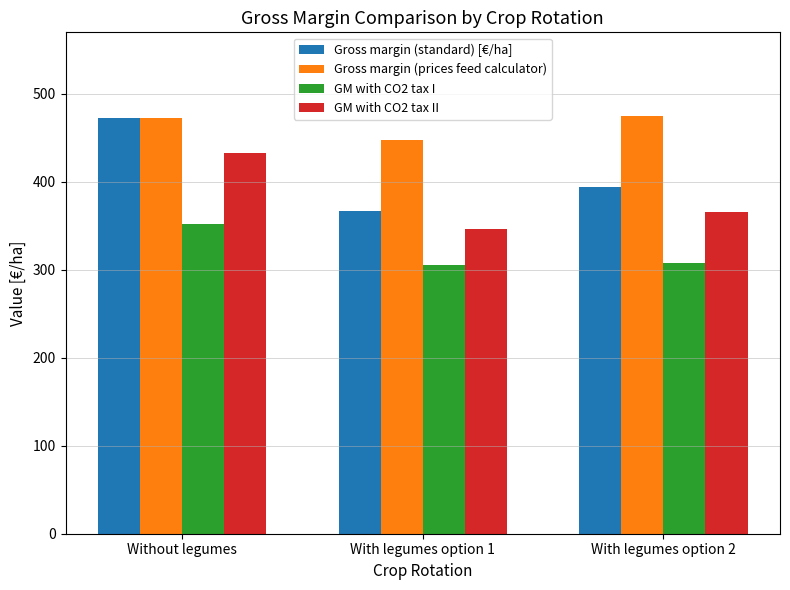

What is the difference between the maximum and minimum values in the Gross margin (prices feed calculator) series?

27.7